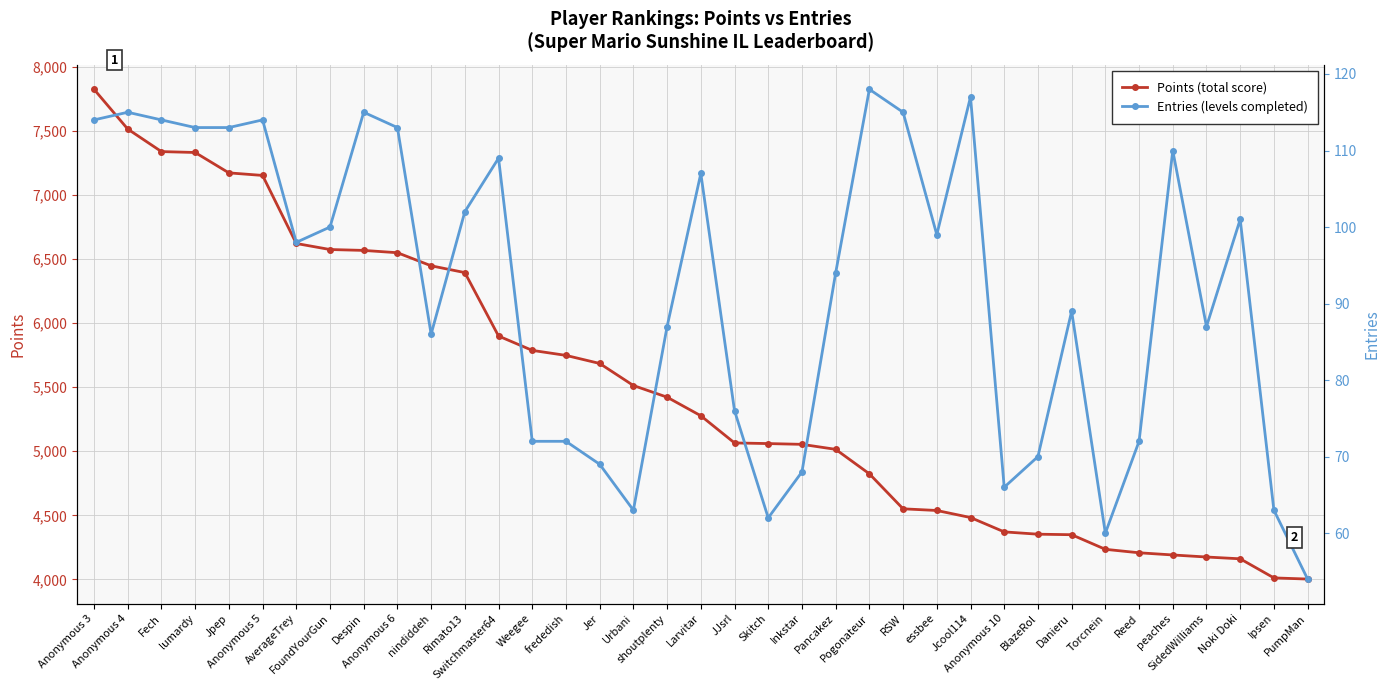

Reading left to right, what are all the values shown in this chart?

Points (total score): Anonymous 3=7824	Anonymous 4=7514	Fech=7338	lumardy=7331	Jpep=7172	Anonymous 5=7152	AverageTrey=6621	FoundYourGun=6574	Despin=6567	Anonymous 6=6549	nindiddeh=6447	Rimato13=6394	Switchmaster64=5899	Weegee=5787	frededish=5748	Jer=5685	Urbani=5513	shoutplenty=5422	Larvitar=5277	JJsrl=5065	Skitch=5060	Inkstar=5054	Pancakez=5015	Pogonateur=4824	RSW=4551	essbee=4538	Jcool114=4483	Anonymous 10=4371	BlazeRol=4353	Danieru=4349	Torcnein=4235	Reed=4208	peaches=4191	SidedWilliams=4175	Noki Doki=4161	Ipsen=4012	PumpMan=4003
Entries (levels completed): Anonymous 3=114	Anonymous 4=115	Fech=114	lumardy=113	Jpep=113	Anonymous 5=114	AverageTrey=98	FoundYourGun=100	Despin=115	Anonymous 6=113	nindiddeh=86	Rimato13=102	Switchmaster64=109	Weegee=72	frededish=72	Jer=69	Urbani=63	shoutplenty=87	Larvitar=107	JJsrl=76	Skitch=62	Inkstar=68	Pancakez=94	Pogonateur=118	RSW=115	essbee=99	Jcool114=117	Anonymous 10=66	BlazeRol=70	Danieru=89	Torcnein=60	Reed=72	peaches=110	SidedWilliams=87	Noki Doki=101	Ipsen=63	PumpMan=54